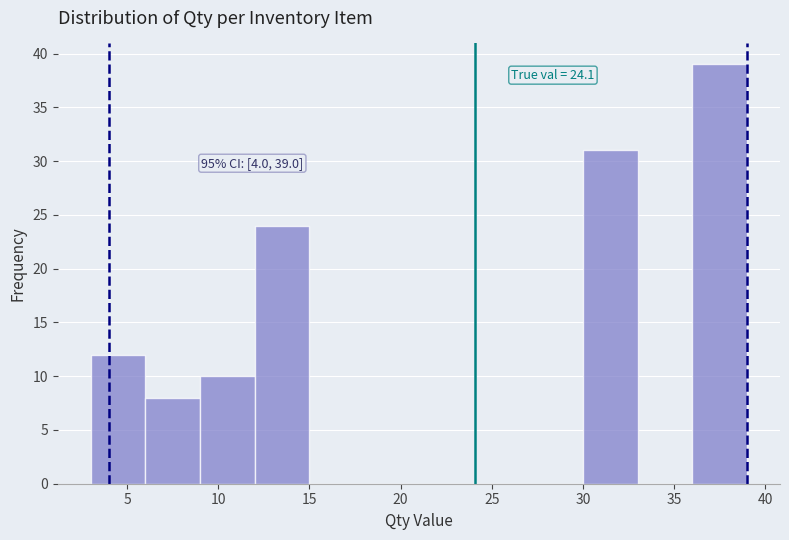

Over which range of the x-axis is the bar tallest?

36 to 39